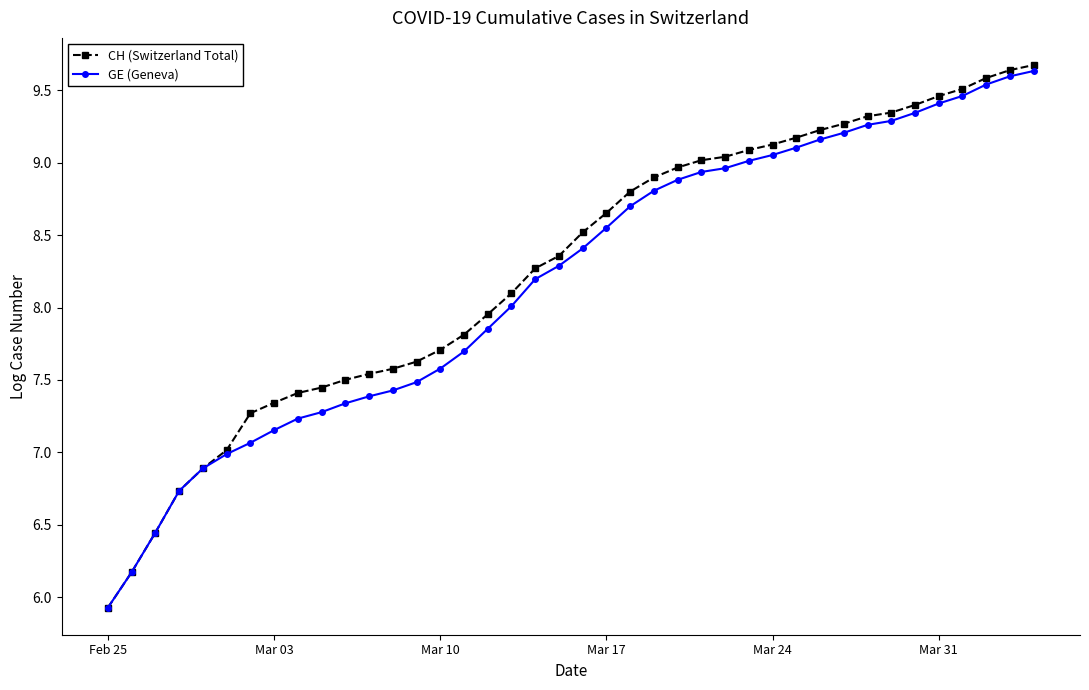

List the series in order of their peak value, highest first.

CH (Switzerland Total), GE (Geneva)